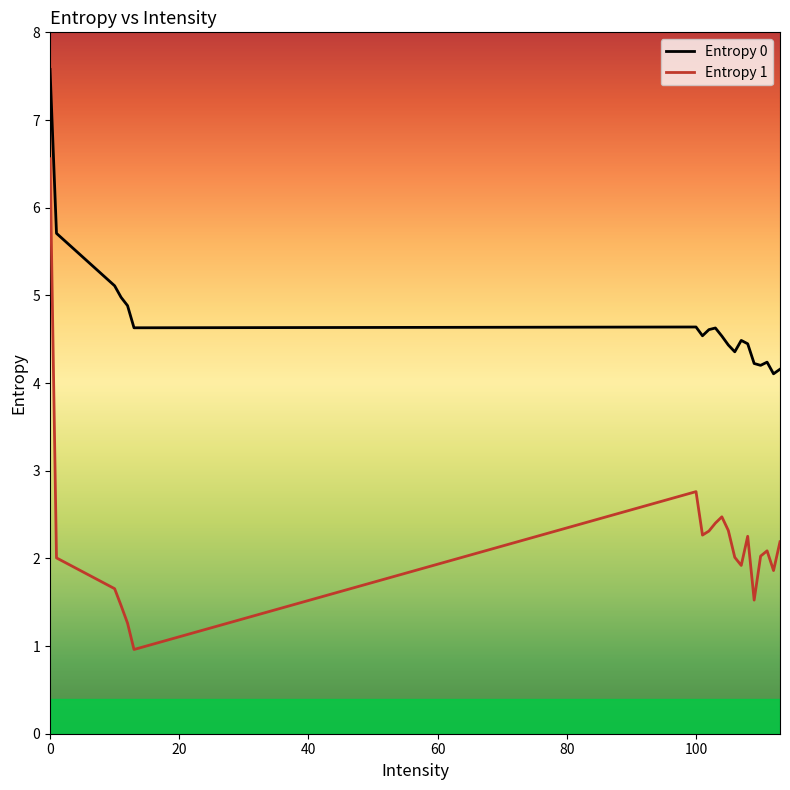

Reading left to right, transcribe all the data shown in this chart.

Entropy 0: 7.6	5.7	5.1	5.0	4.9	4.6	4.6	4.5	4.6	4.6	4.5	4.4	4.4	4.5	4.4	4.2	4.2	4.2	4.1	4.2
Entropy 1: 6.6	2.0	1.7	1.5	1.3	1.0	2.8	2.3	2.3	2.4	2.5	2.3	2.0	1.9	2.3	1.5	2.0	2.1	1.9	2.2